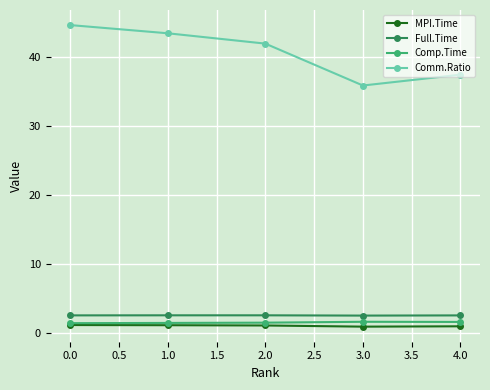

Which series has the largest total across all categories?

Comm.Ratio